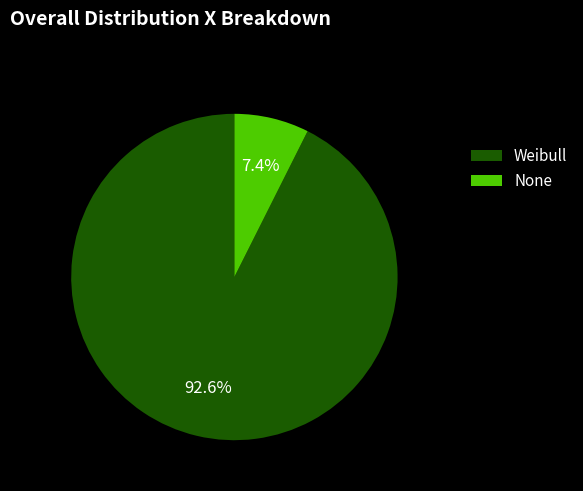

What is the smallest slice in the pie chart?

None